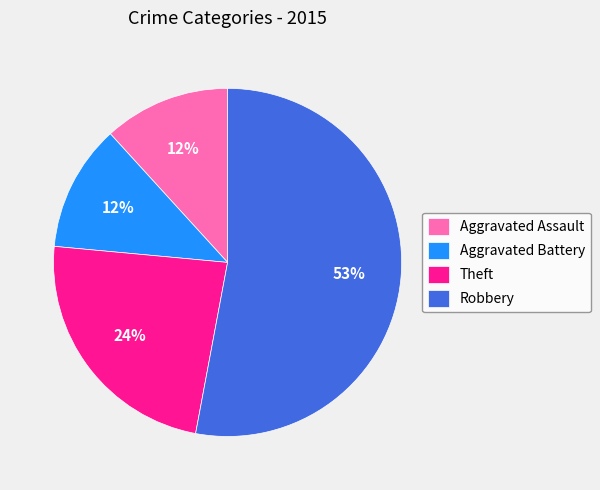

To the nearest percent, what is the difference between the Robbery and Theft slice percentages?

29%